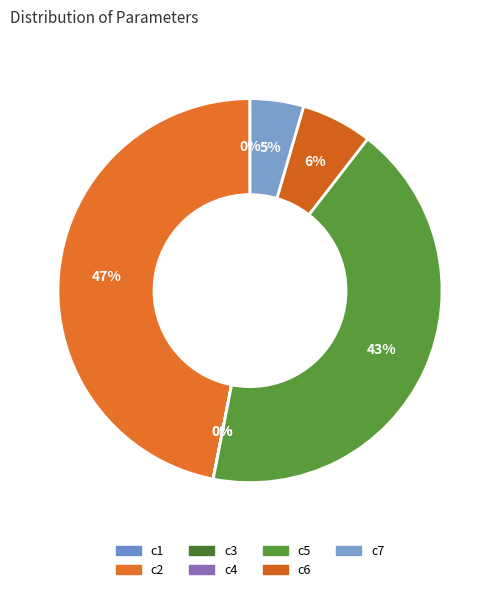

Is it true that c7 is 5% of the pie?

True